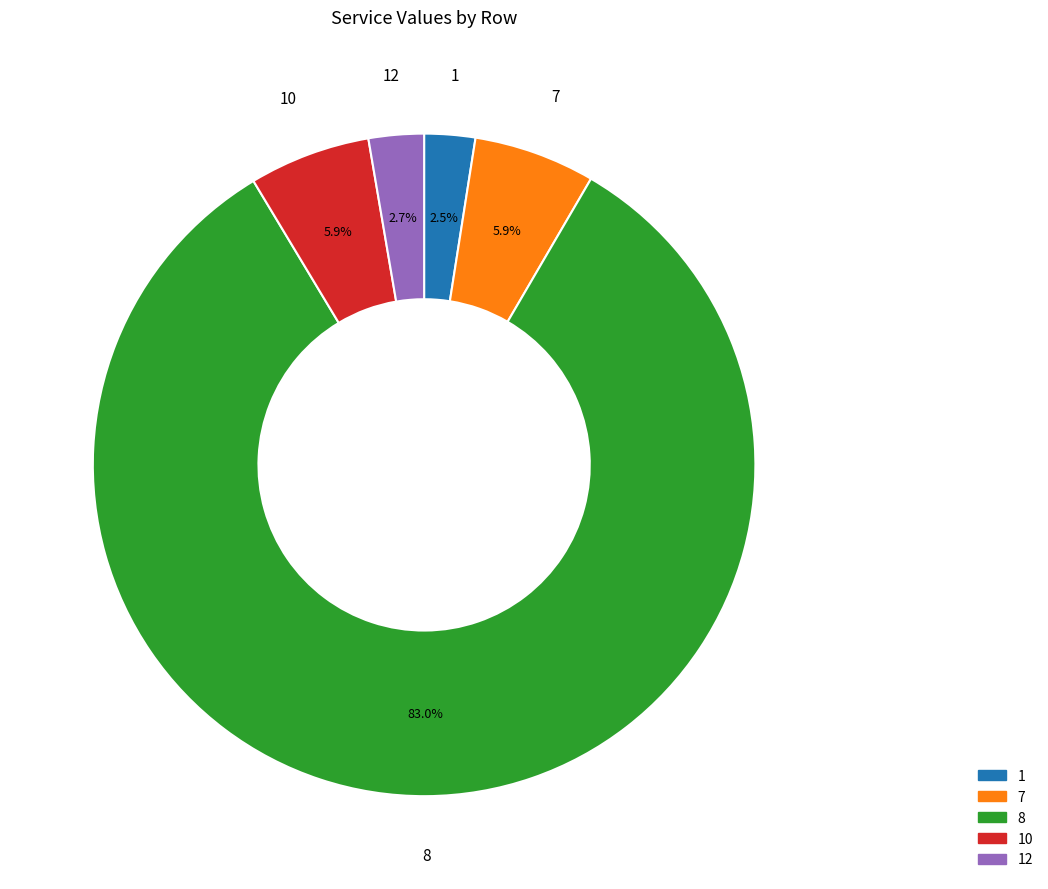

How many slices are in this pie chart?

5